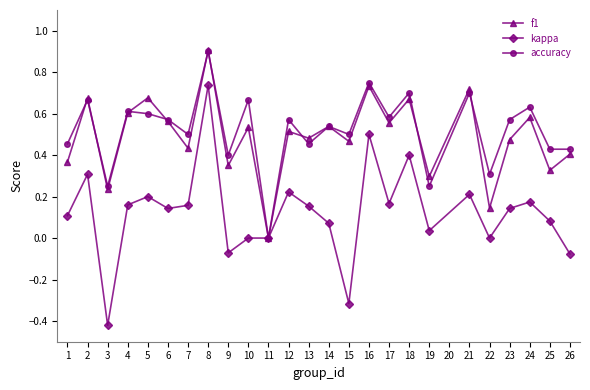

How many lines are shown in the chart?

3